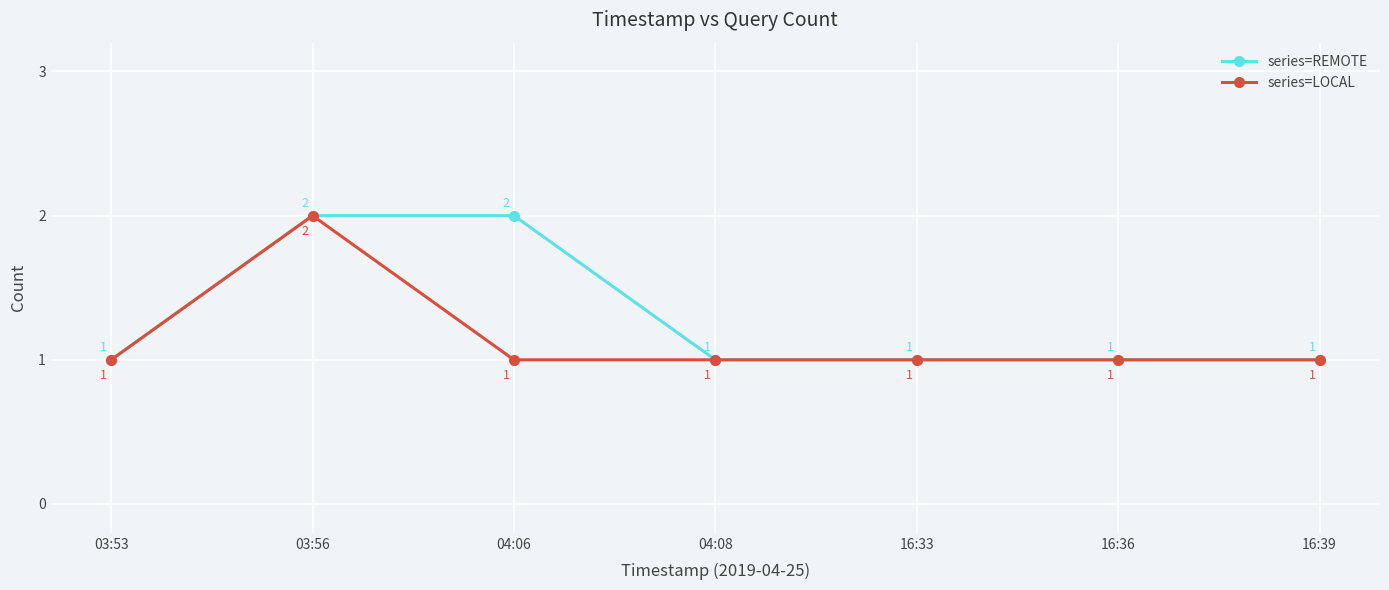

What is the label of the 1st point from the left?

03:53